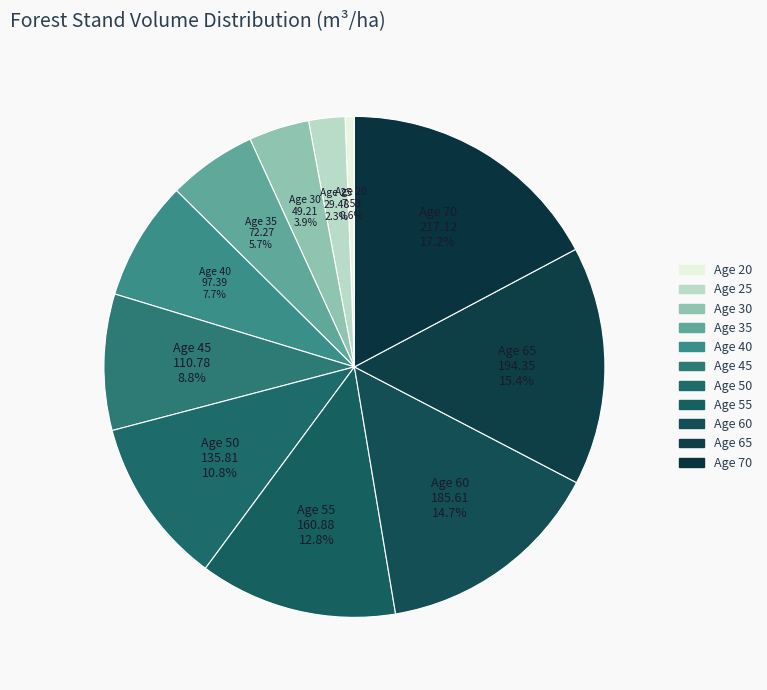

What is the largest slice in the pie chart?

Age 70